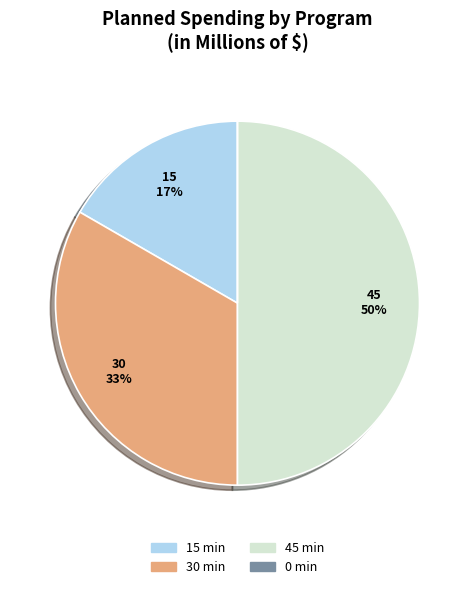

To the nearest percent, what percentage of the pie is 15 min?

17%